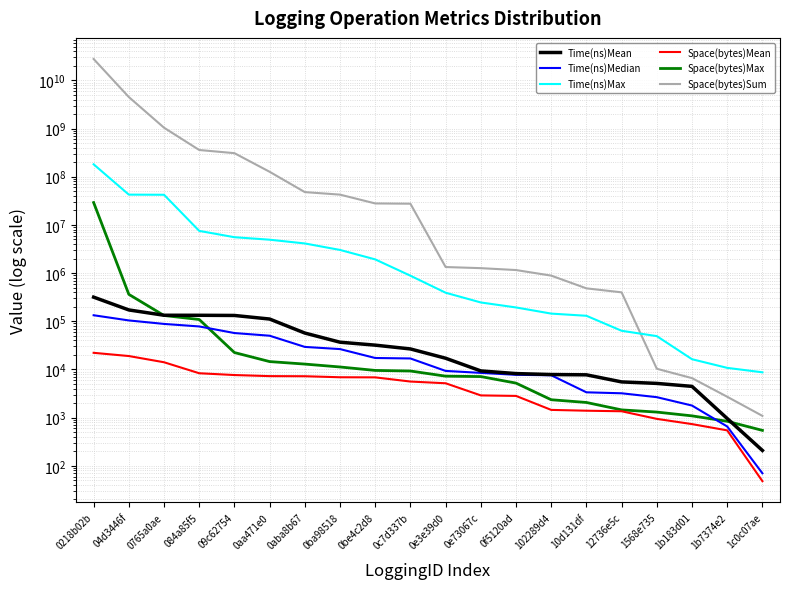

What are all the series names shown in the legend?

Time(ns)Mean, Time(ns)Median, Time(ns)Max, Space(bytes)Mean, Space(bytes)Max, Space(bytes)Sum